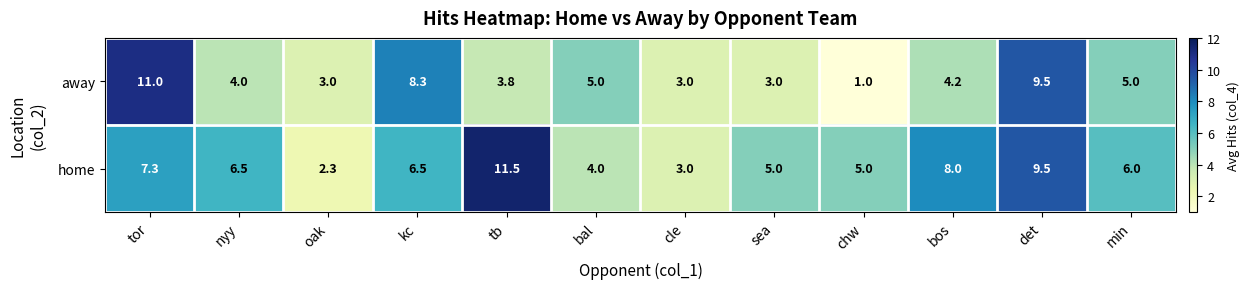

At which category is the sum across all series the highest?

det